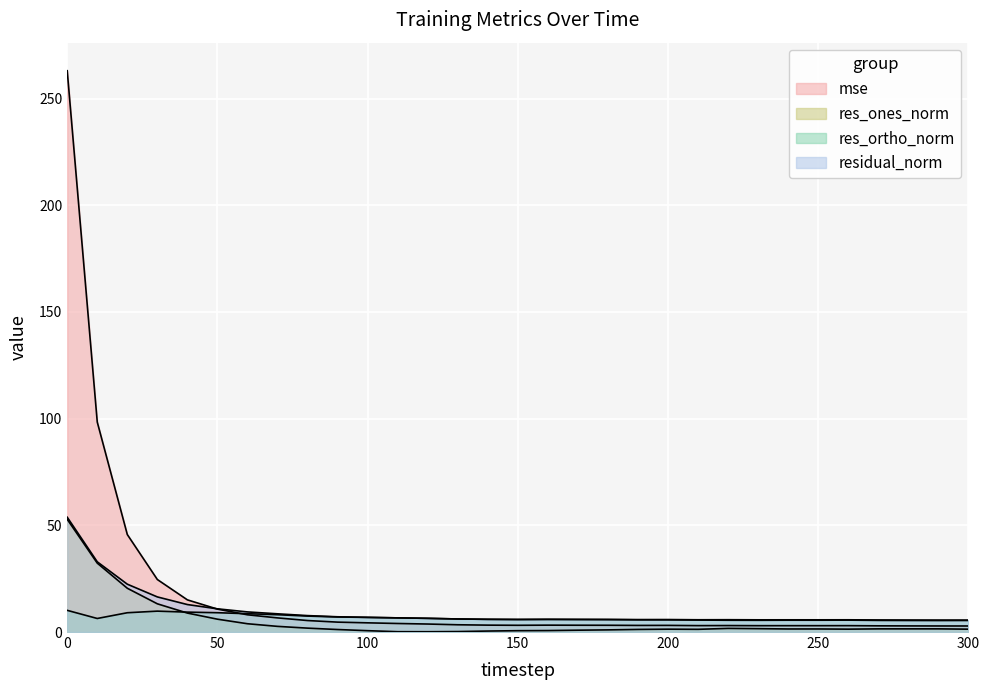

What is the minimum value for residual_norm?

5.6